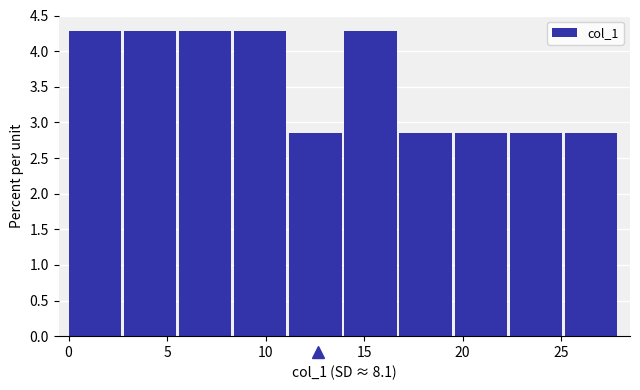

What is the height of the bar covering 2.8 to 5.6 on the x-axis? Neither the bar edges nor the heights are printed on the chart, so give them approximately, as read against the axes.

4.30